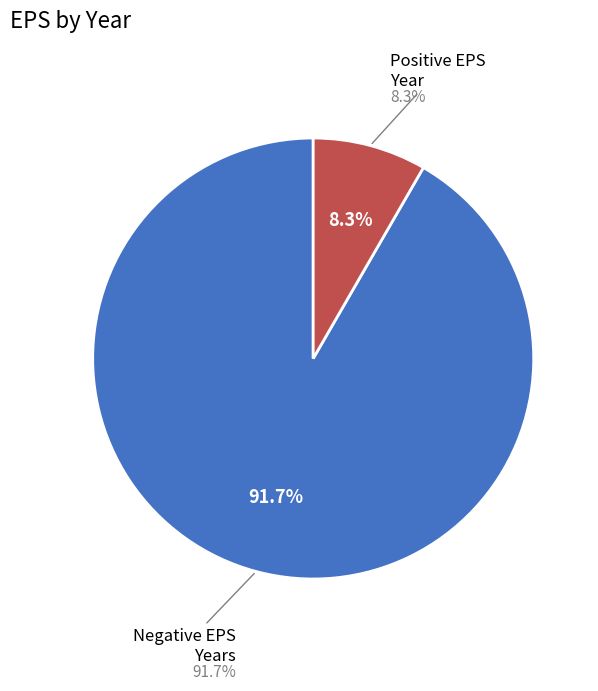

Does 2017 account for over 50% of the chart?

No